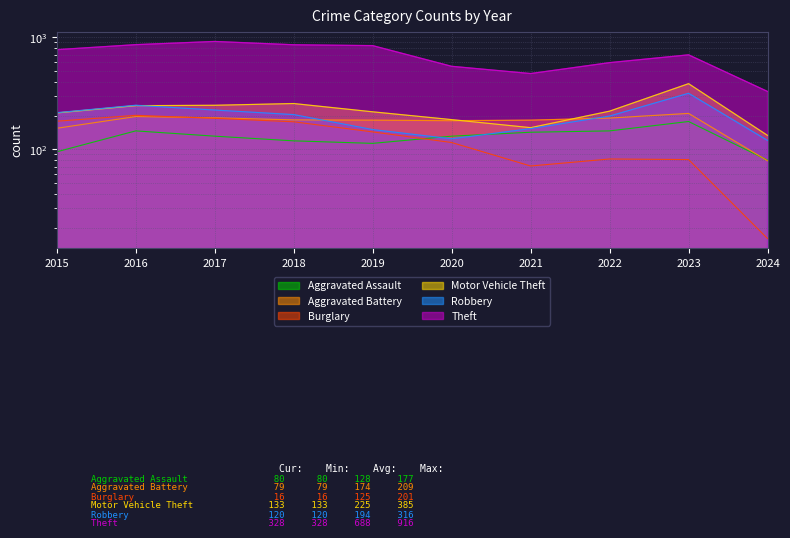

The value of Aggravated Battery at 2024 is 79. True or false?

True